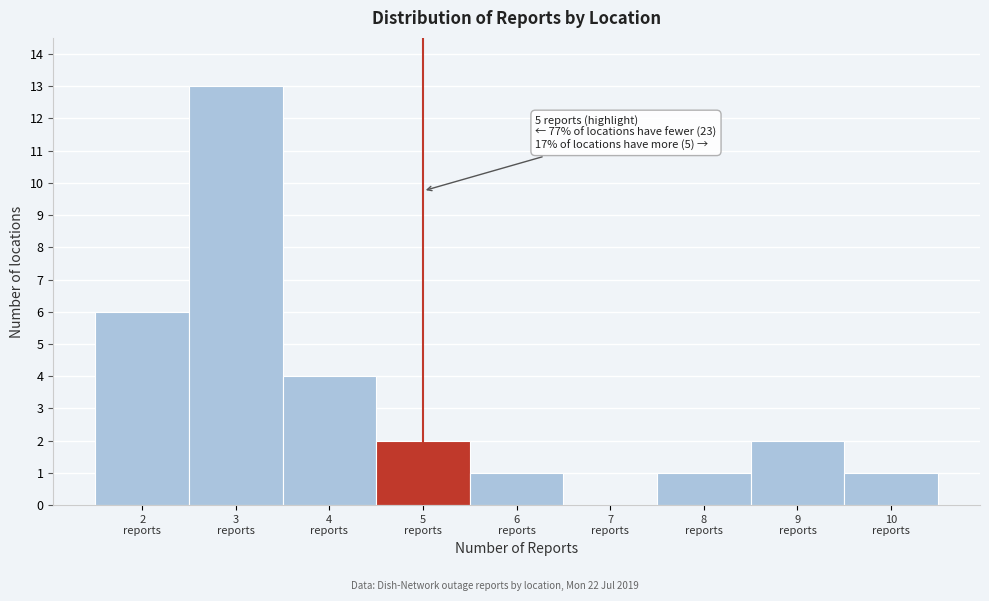

Over which range of the x-axis is the bar tallest?

2.5 to 3.5